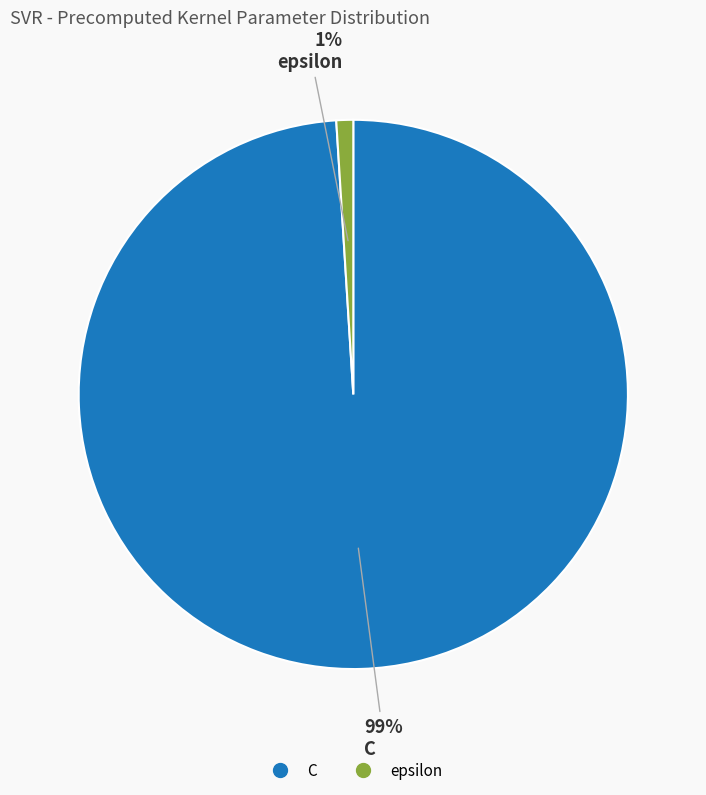

Which category has the smallest portion of the pie?

epsilon